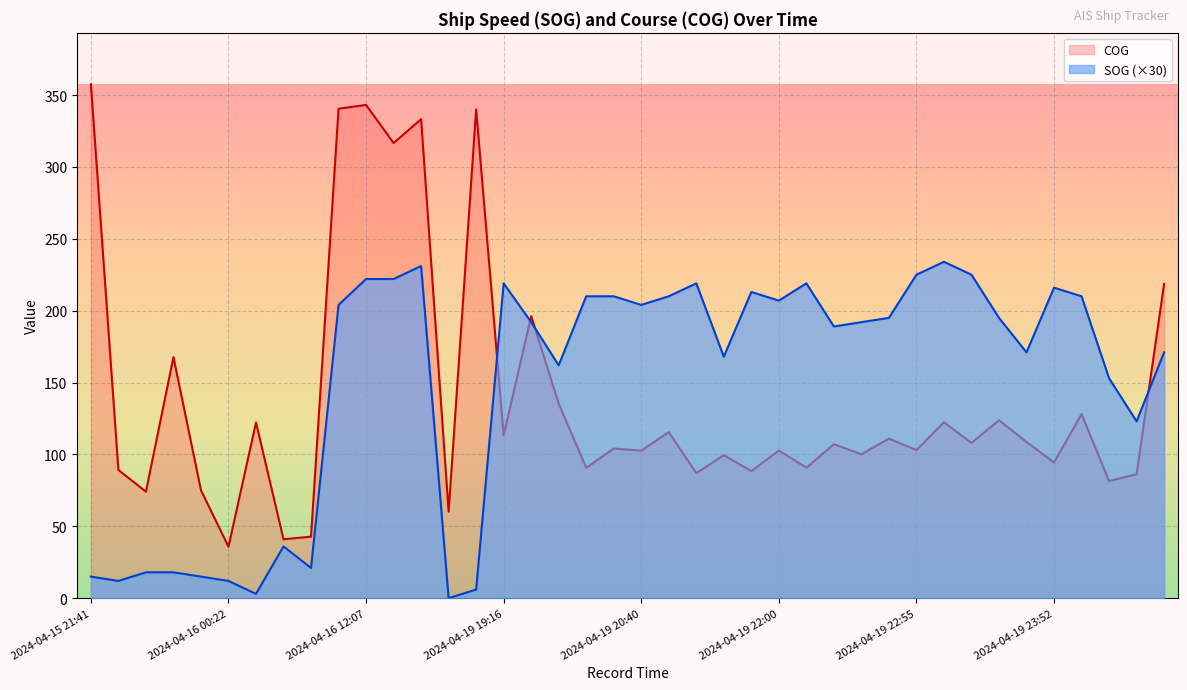

How many interior local peaks does the COG series have?

15